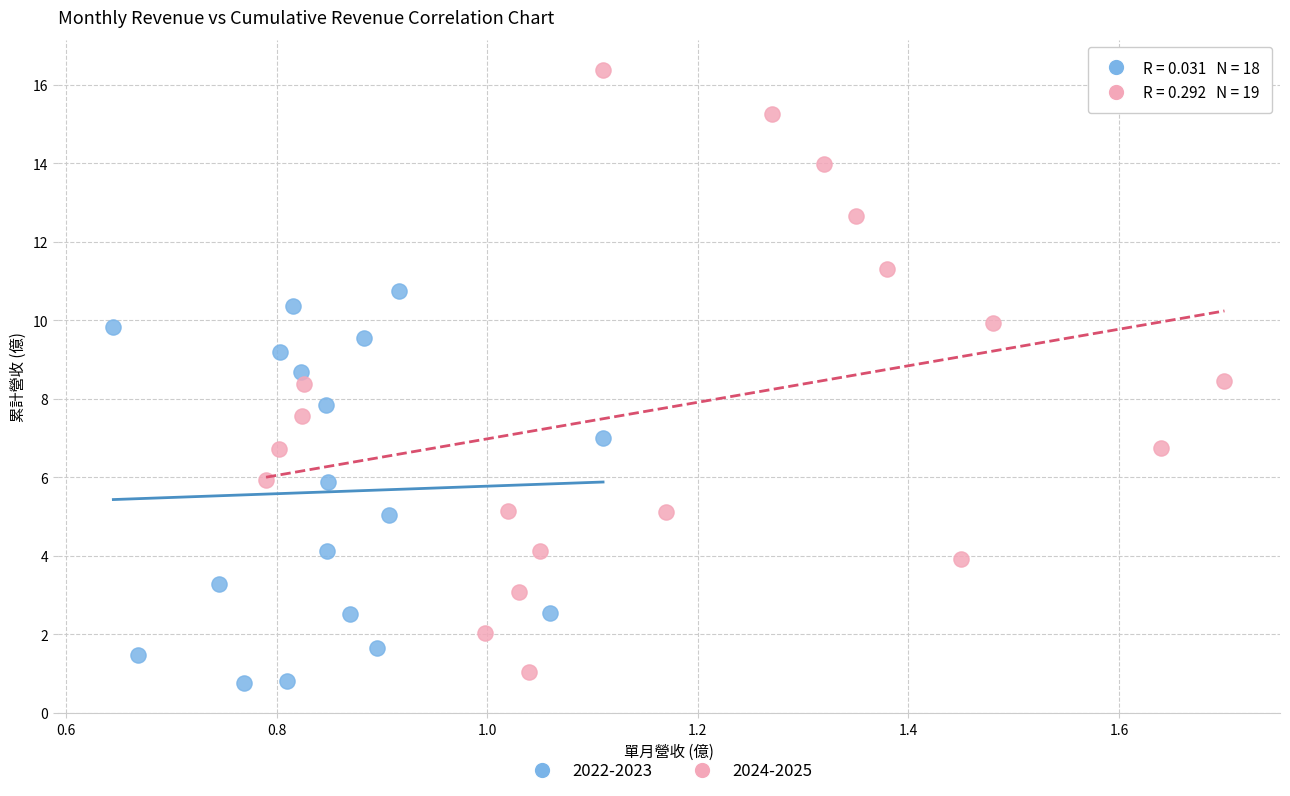

Which series has the widest spread of Y values?

2024-2025